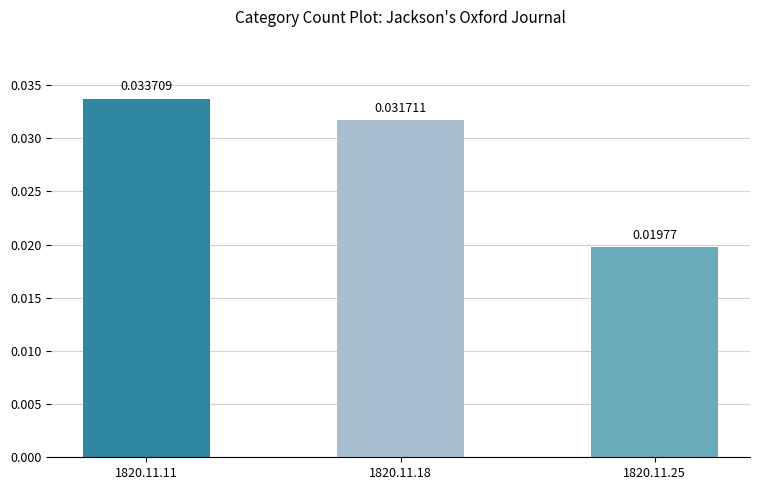

Which has a higher value, 1820.11.11 or 1820.11.25?

1820.11.11